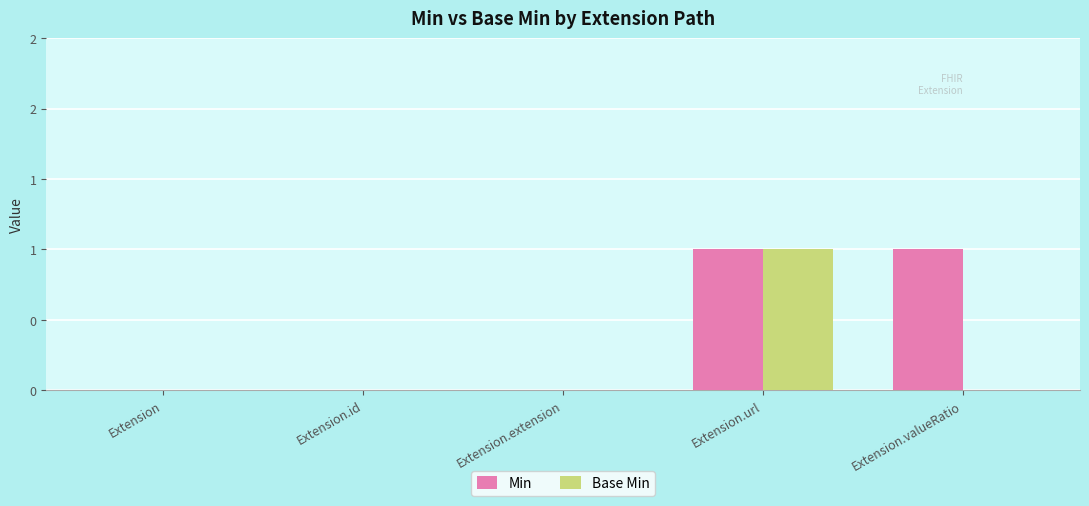

Are the bars grouped side by side (vs. stacked)?

Yes